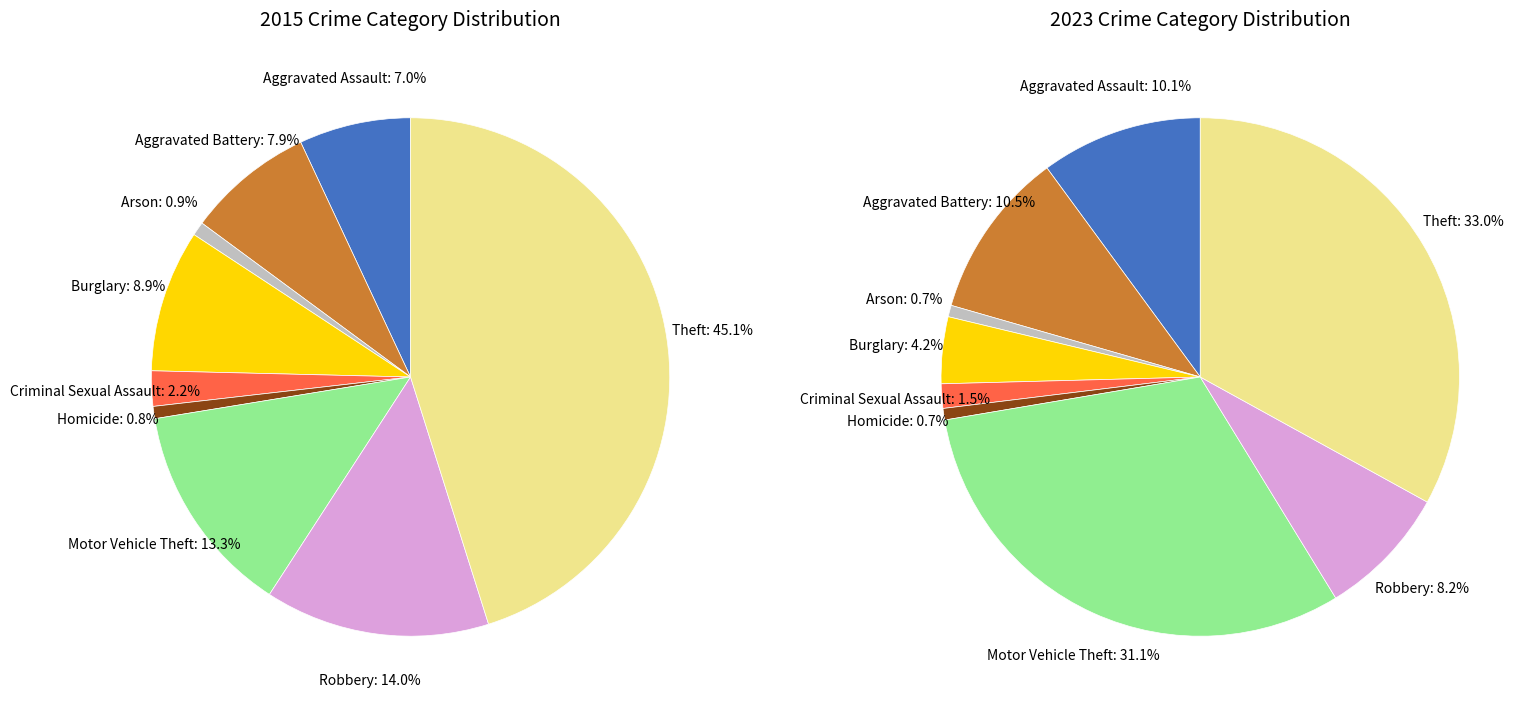

How much of the chart is everything except 5?

99.2%